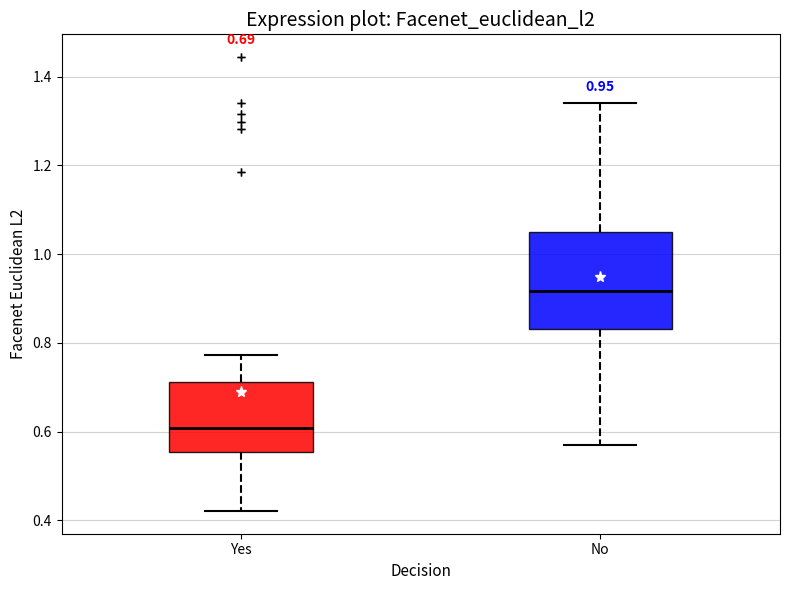

Which box is the tallest, from its lower edge to its upper edge?

No